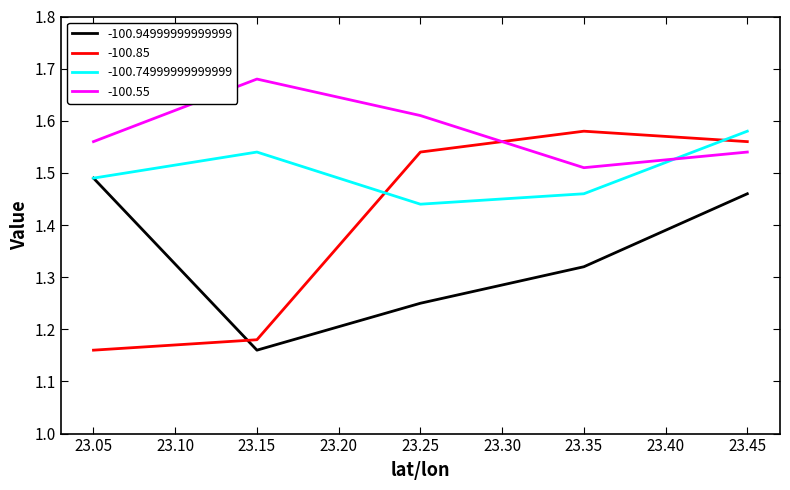

Which series has the widest spread of values?

-100.85